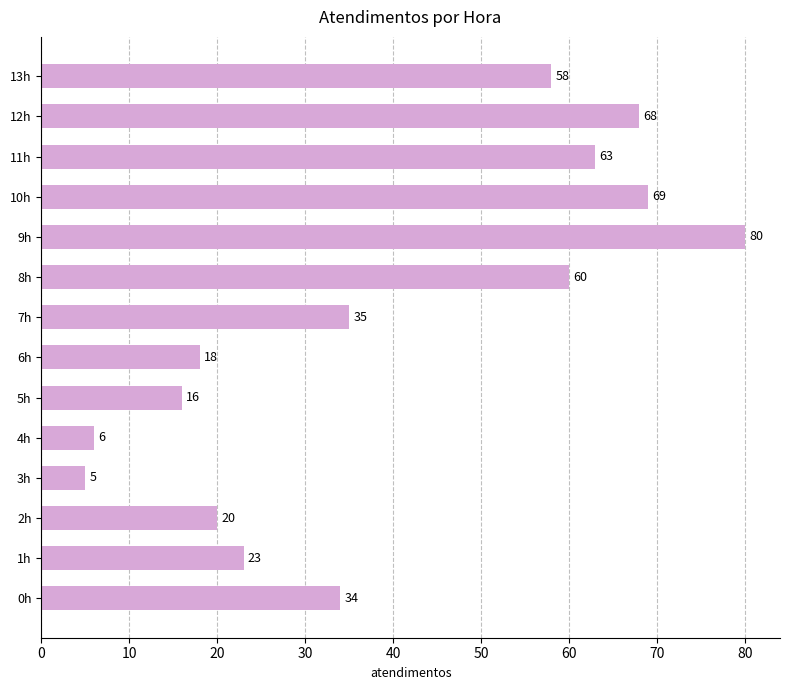

Which has a higher value, 8h or 10h?

10h